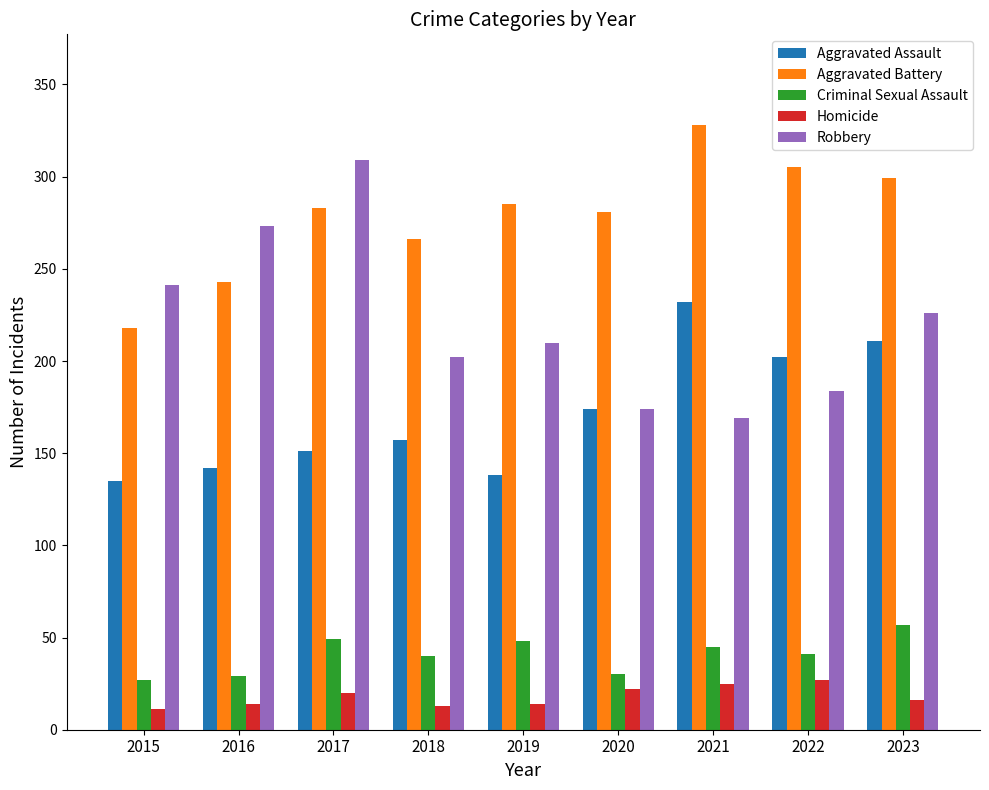

Which series has the largest total across all categories?

Aggravated Battery